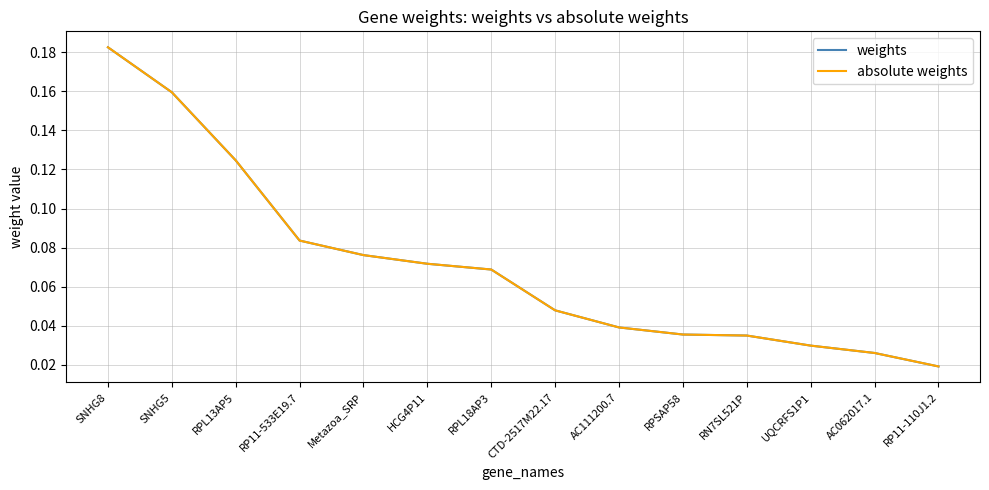

At which label does absolute weights reach its peak?

SNHG8